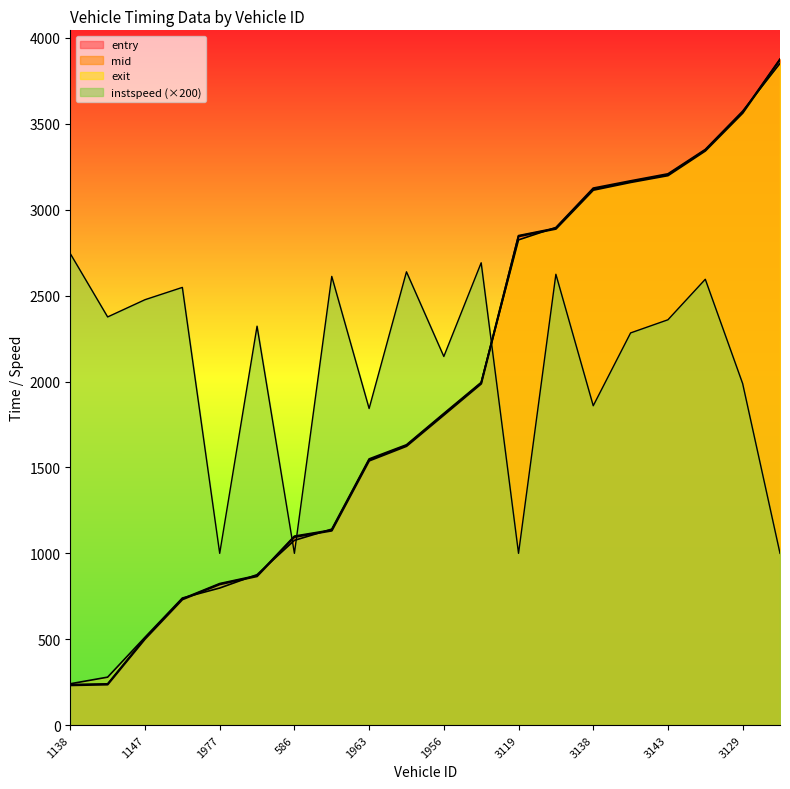

How many series are shown in this chart?

4